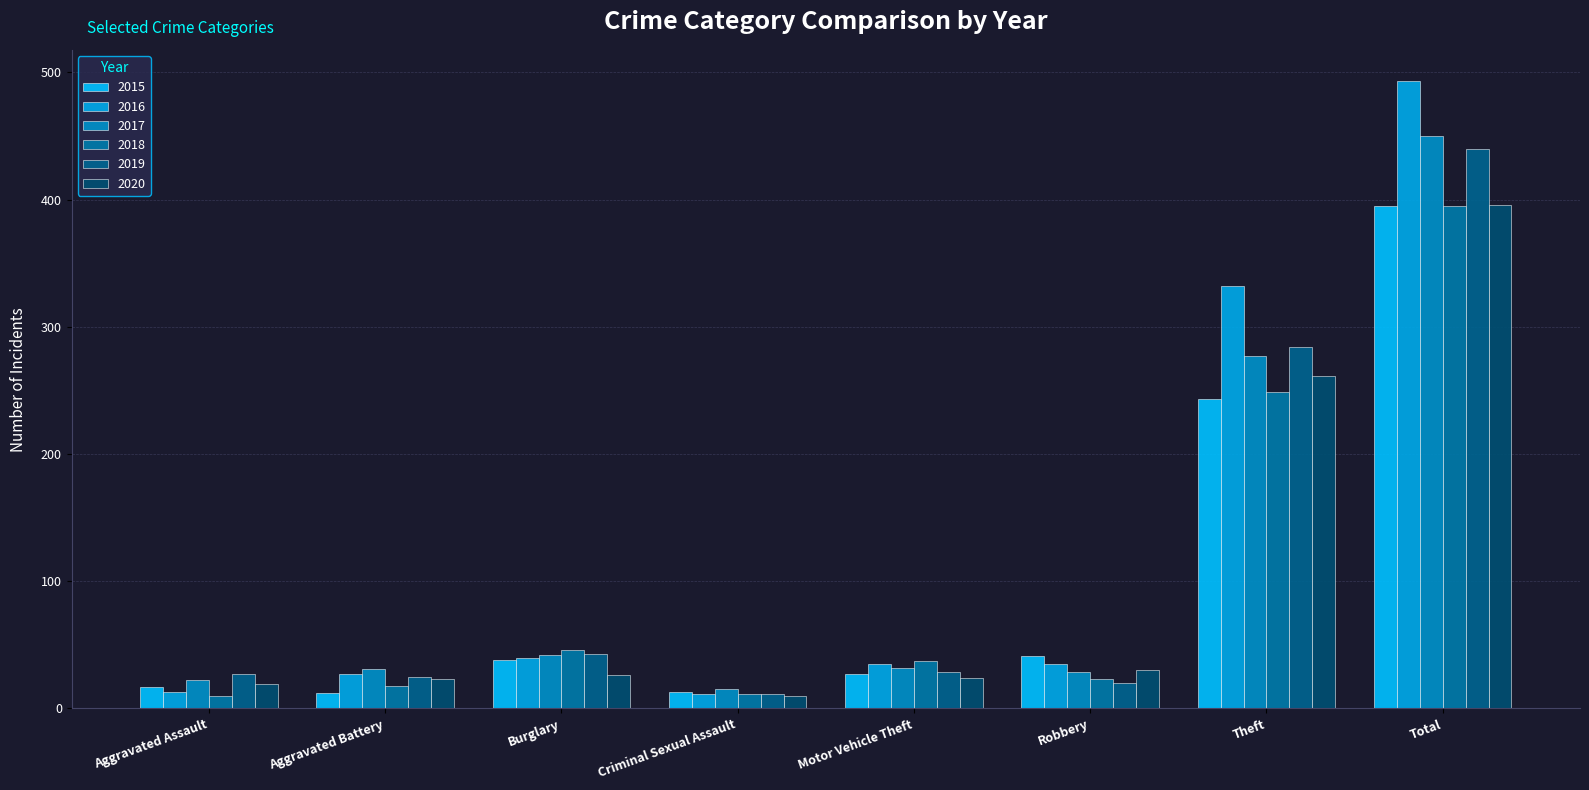

What is the difference between the highest and lowest values at Aggravated Assault?

17